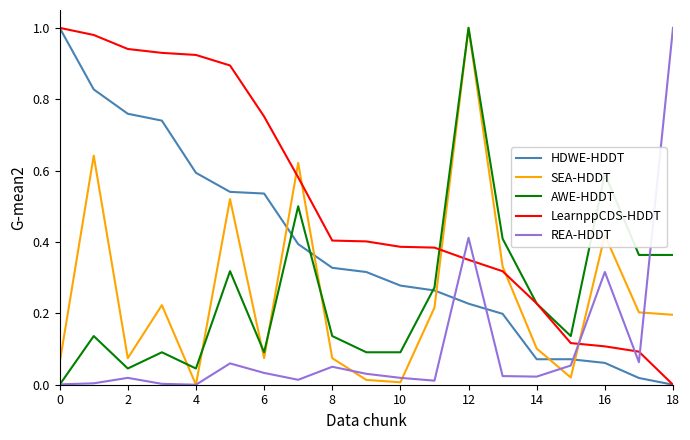

Which series has the largest total across all categories?

LearnppCDS-HDDT